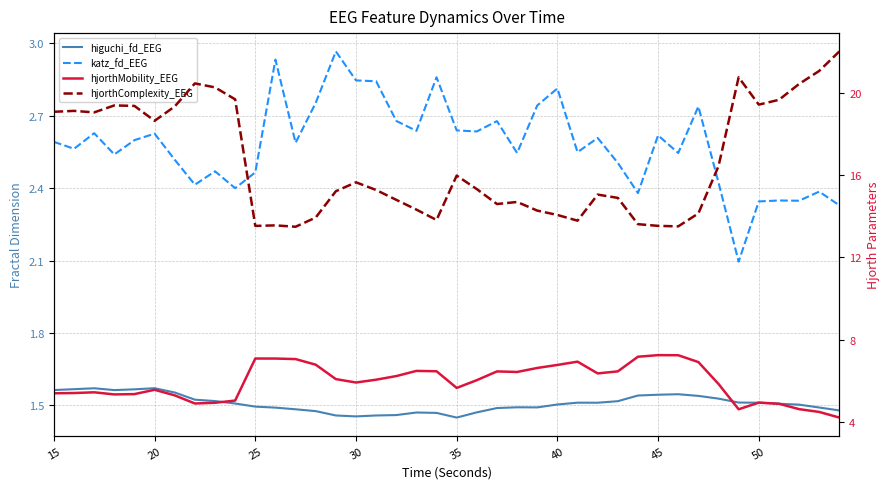

Reading left to right, list all the values displayed in this chart.

higuchi_fd_EEG: 1.6	1.6	1.6	1.6	1.6	1.6	1.6	1.5	1.5	1.5	1.5	1.5	1.5	1.5	1.5	1.5	1.5	1.5	1.5	1.5	1.4	1.5	1.5	1.5	1.5	1.5	1.5	1.5	1.5	1.5	1.5	1.5	1.5	1.5	1.5	1.5	1.5	1.5	1.5	1.5
katz_fd_EEG: 2.6	2.6	2.6	2.5	2.6	2.6	2.5	2.4	2.5	2.4	2.5	2.9	2.6	2.8	3.0	2.8	2.8	2.7	2.6	2.9	2.6	2.6	2.7	2.5	2.7	2.8	2.5	2.6	2.5	2.4	2.6	2.5	2.7	2.4	2.1	2.3	2.3	2.3	2.4	2.3
hjorthMobility_EEG: 5.4	5.4	5.4	5.3	5.4	5.6	5.3	4.9	4.9	5.0	7.1	7.1	7.1	6.8	6.1	5.9	6.1	6.2	6.5	6.5	5.7	6.0	6.5	6.4	6.6	6.8	6.9	6.4	6.5	7.2	7.2	7.2	6.9	5.8	4.6	4.9	4.9	4.6	4.5	4.2
hjorthComplexity_EEG: 19.1	19.1	19.1	19.4	19.4	18.7	19.4	20.5	20.3	19.7	13.5	13.6	13.5	13.9	15.2	15.7	15.3	14.8	14.3	13.8	16.0	15.3	14.6	14.7	14.3	14.1	13.8	15.1	14.9	13.6	13.5	13.5	14.1	16.4	20.8	19.4	19.7	20.4	21.1	22.0